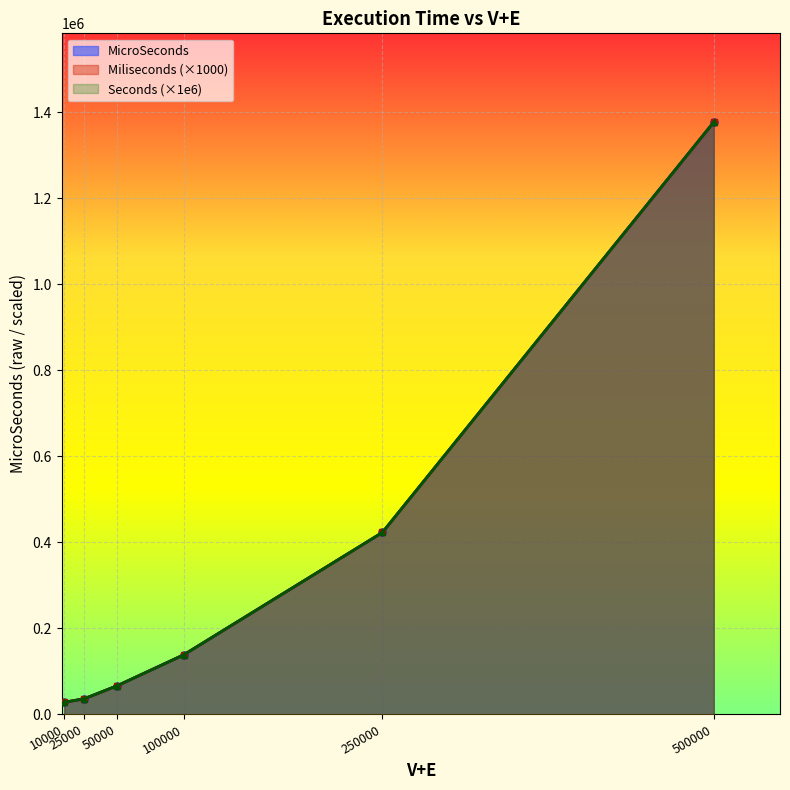

Rank the series by their maximum value, from lowest to highest.

Seconds, Miliseconds, MicroSeconds